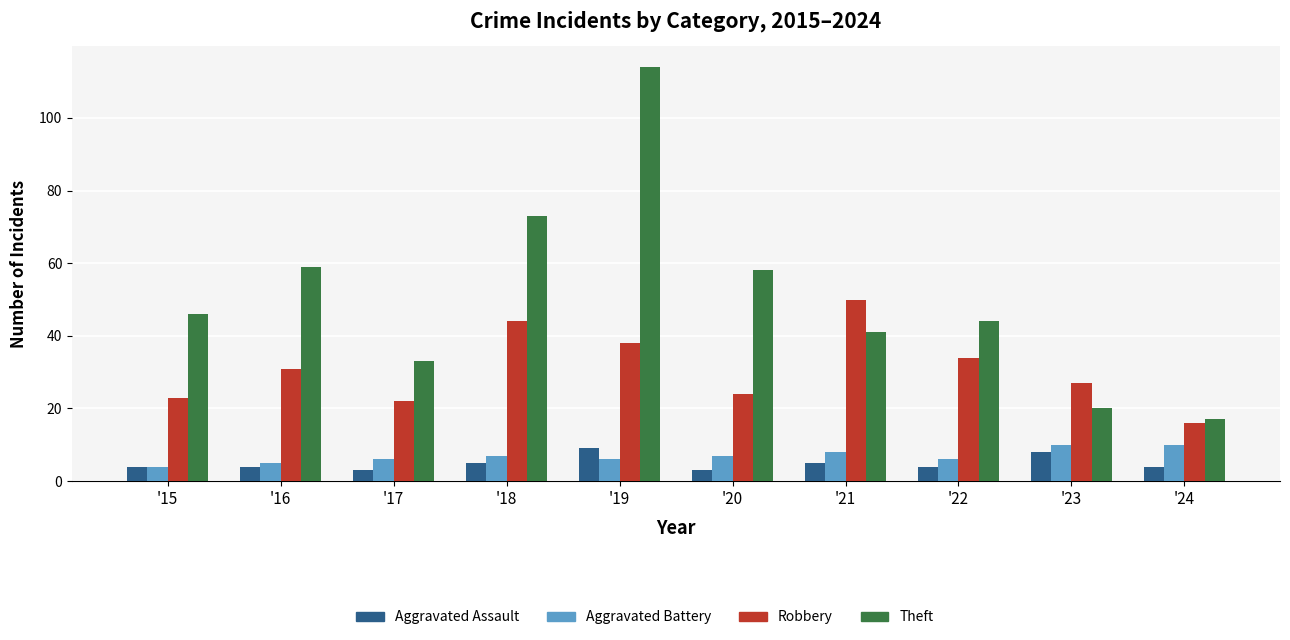

How many data points does each series have?

10